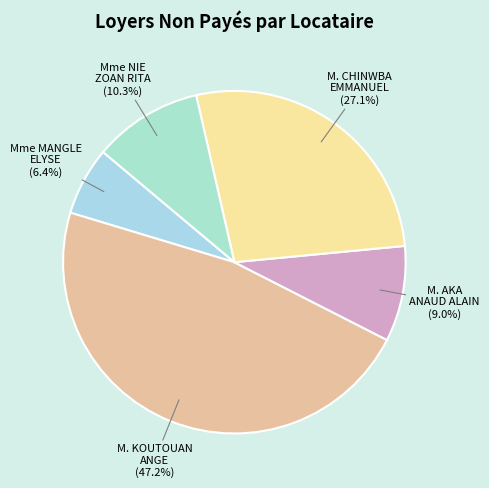

Approximately how many times larger is the value at M. AKA ANAUD ALAIN compared to Mme NIE ZOAN RITA?

0.9